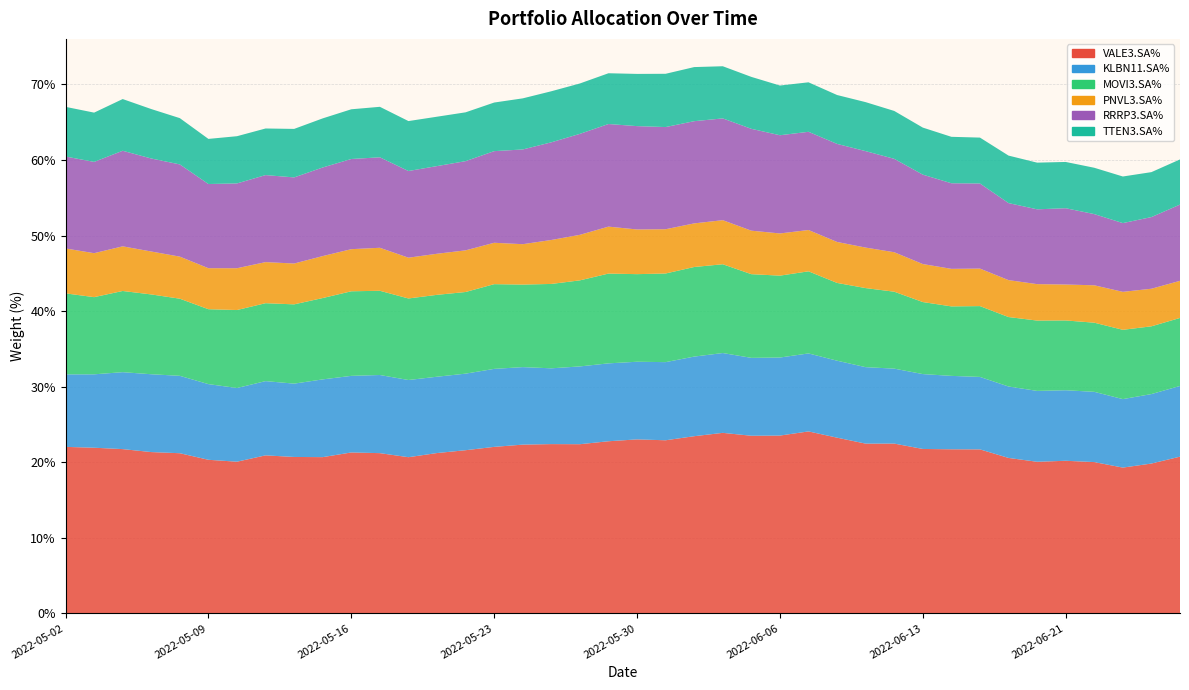

Reading left to right, extract all data points from this chart.

VALE3.SA%: 22.0	21.9	21.7	21.3	21.2	20.3	20.1	20.9	20.7	20.7	21.3	21.2	20.7	21.2	21.6	22.0	22.3	22.4	22.4	22.8	23.0	22.9	23.4	23.9	23.5	23.5	24.1	23.3	22.5	22.5	21.8	21.7	21.7	20.6	20.1	20.2	20.0	19.3	19.8	20.7
KLBN11.SA%: 9.6	9.7	10.2	10.3	10.2	10.0	9.8	9.8	9.7	10.3	10.1	10.3	10.2	10.1	10.1	10.3	10.3	10.0	10.3	10.3	10.3	10.3	10.5	10.6	10.3	10.3	10.3	10.2	10.1	9.9	9.9	9.7	9.6	9.5	9.4	9.3	9.3	9.1	9.2	9.4
MOVI3.SA%: 10.7	10.2	10.7	10.6	10.2	9.9	10.3	10.3	10.5	10.8	11.2	11.1	10.8	10.8	10.8	11.2	10.9	11.2	11.4	11.9	11.6	11.7	11.9	11.8	11.1	10.8	10.9	10.3	10.5	10.2	9.5	9.2	9.4	9.2	9.3	9.2	9.2	9.2	9.0	9.0
PNVL3.SA%: 5.9	5.8	5.9	5.7	5.6	5.4	5.5	5.4	5.4	5.6	5.6	5.7	5.4	5.4	5.5	5.5	5.3	5.8	6.0	6.2	5.9	5.9	5.8	5.8	5.8	5.6	5.5	5.4	5.4	5.2	5.0	5.0	5.0	4.9	4.8	4.8	4.9	5.0	5.0	4.9
RRRP3.SA%: 12.2	12.1	12.6	12.3	12.2	11.1	11.2	11.5	11.4	11.7	11.9	12.0	11.5	11.6	11.8	12.1	12.5	12.9	13.4	13.6	13.7	13.5	13.5	13.5	13.5	13.0	13.0	13.0	12.8	12.4	11.8	11.3	11.3	10.2	9.9	10.1	9.4	9.1	9.5	10.1
TTEN3.SA%: 6.6	6.5	6.8	6.5	6.1	6.0	6.2	6.2	6.4	6.5	6.6	6.7	6.6	6.5	6.5	6.4	6.8	6.8	6.7	6.7	6.9	7.0	7.2	6.9	6.9	6.6	6.5	6.5	6.5	6.3	6.2	6.1	6.1	6.3	6.2	6.1	6.1	6.2	5.9	6.0